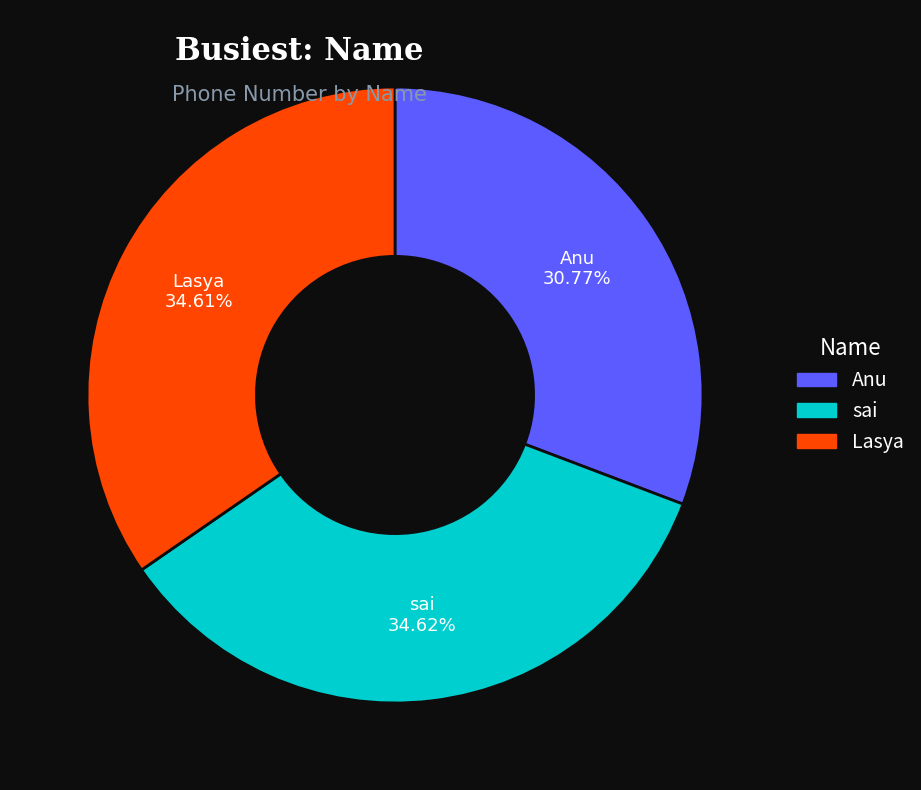

To the nearest percent, what percentage of the pie is sai?

35%